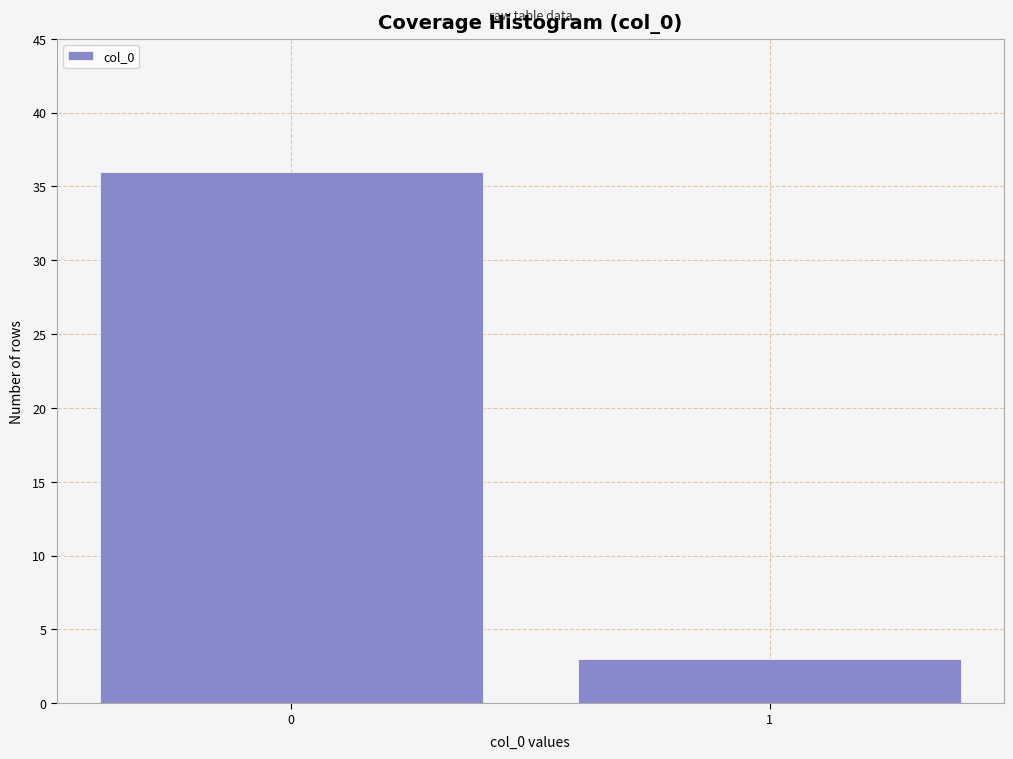

Reading left to right, what are all the values shown in this chart?

36	3